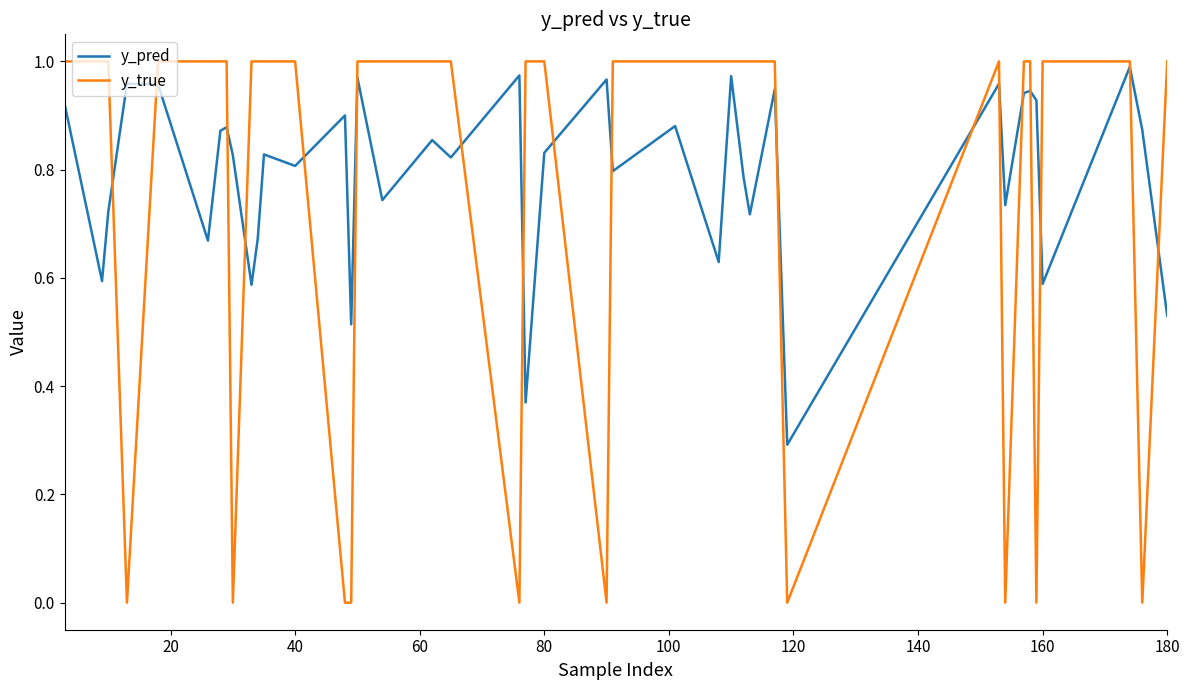

Which series has the widest spread of values?

y_true